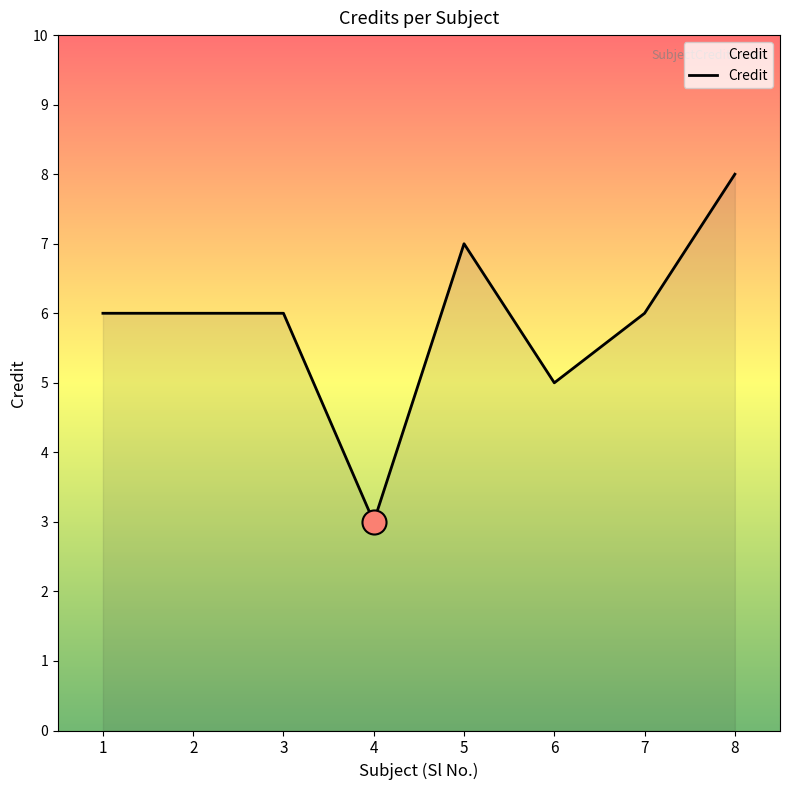

What is the ratio of the value at 1 to the value at 2?

1.0